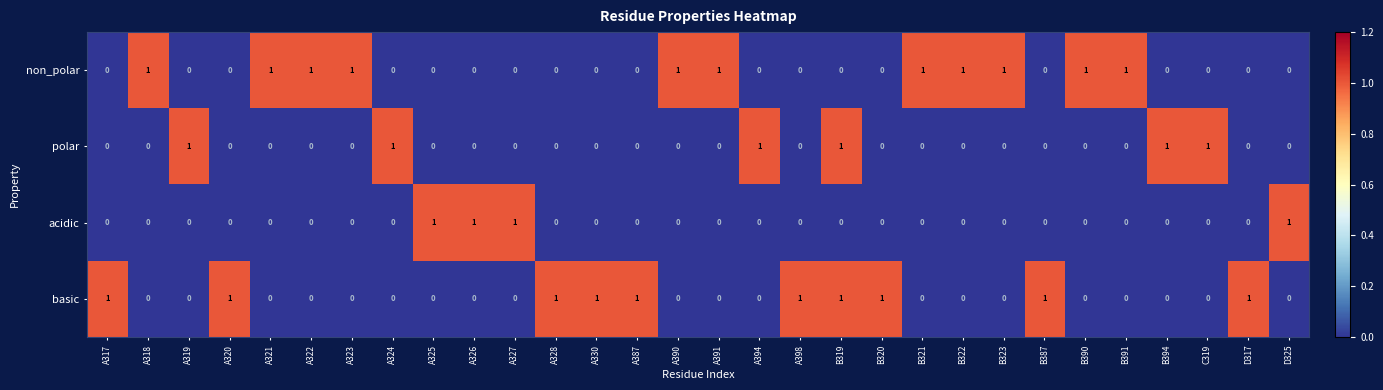

At which category is the sum across all series the highest?

B319